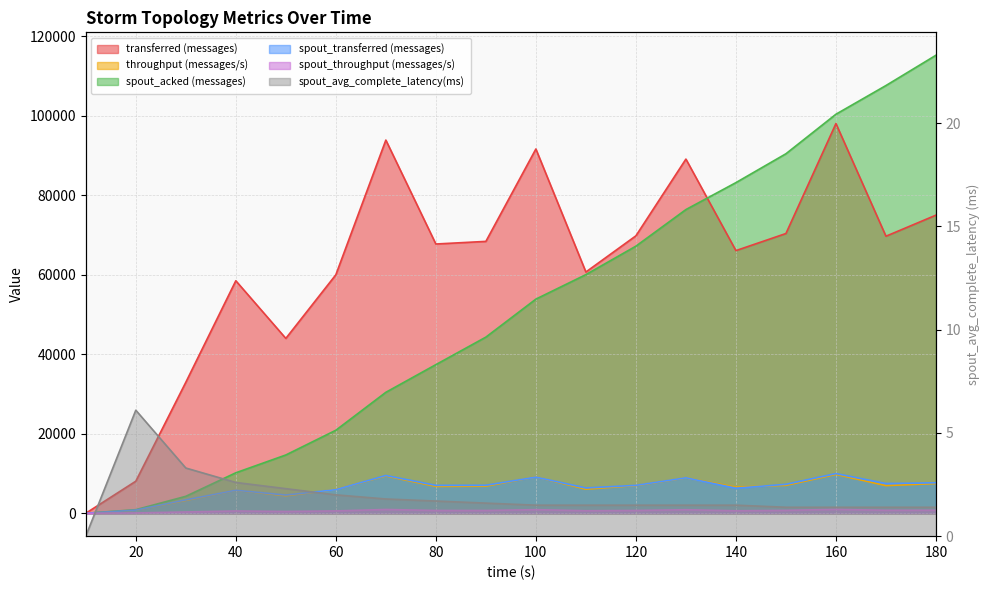

Does the chart display data point markers on the line(s)?

No